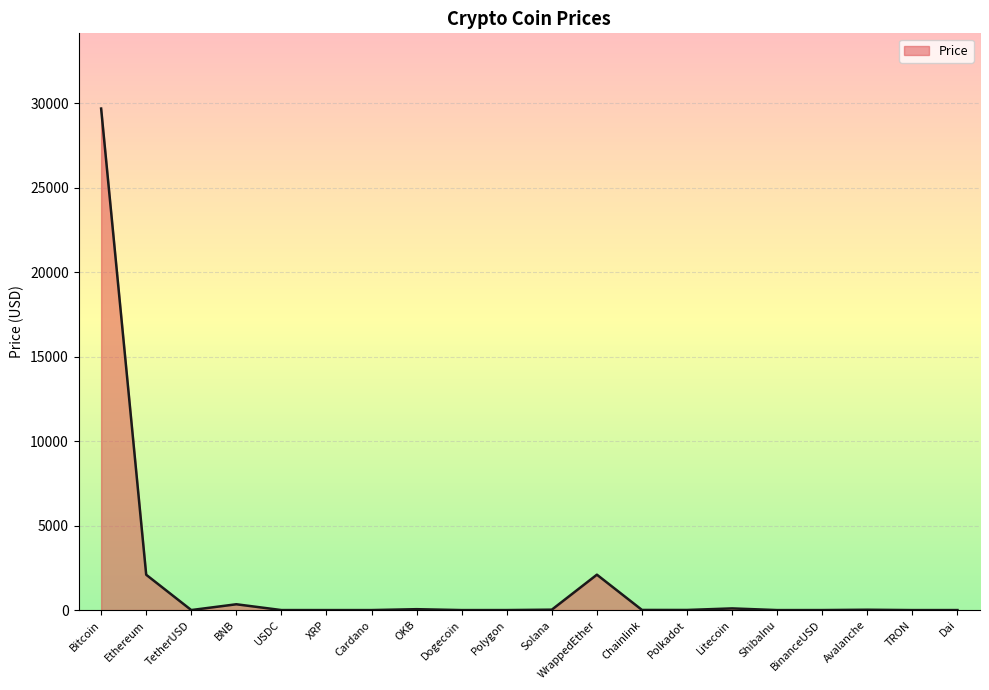

What is the difference between the maximum and minimum values?

29694.7